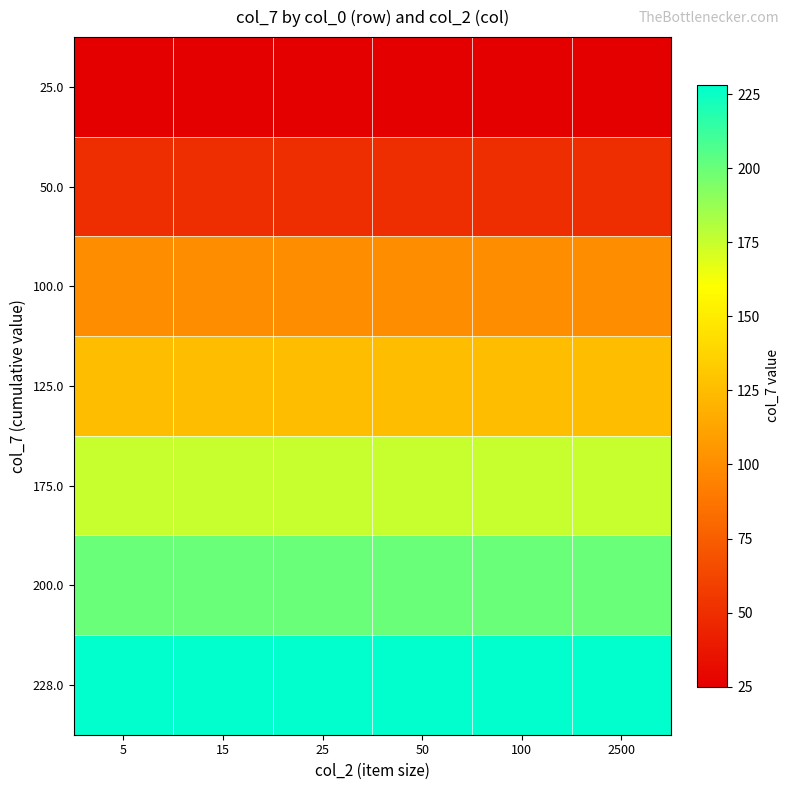

Reading right to left, extract all data points from this chart.

25.0: 2500=25	100=25	50=25	25=25	15=25	5=25
50.0: 2500=50	100=50	50=50	25=50	15=50	5=50
100.0: 2500=100	100=100	50=100	25=100	15=100	5=100
125.0: 2500=125	100=125	50=125	25=125	15=125	5=125
175.0: 2500=175	100=175	50=175	25=175	15=175	5=175
200.0: 2500=200	100=200	50=200	25=200	15=200	5=200
228.0: 2500=228	100=228	50=228	25=228	15=228	5=228